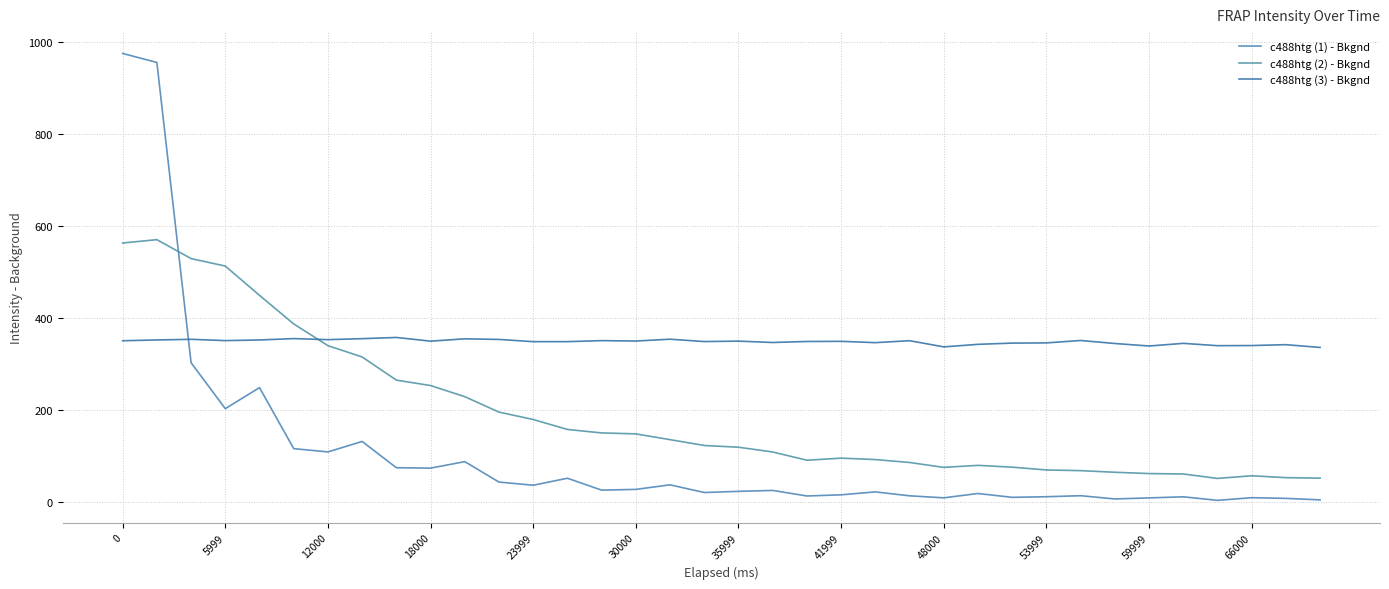

What is the sum of all c488htg (2) - Bkgnd values?

6866.6